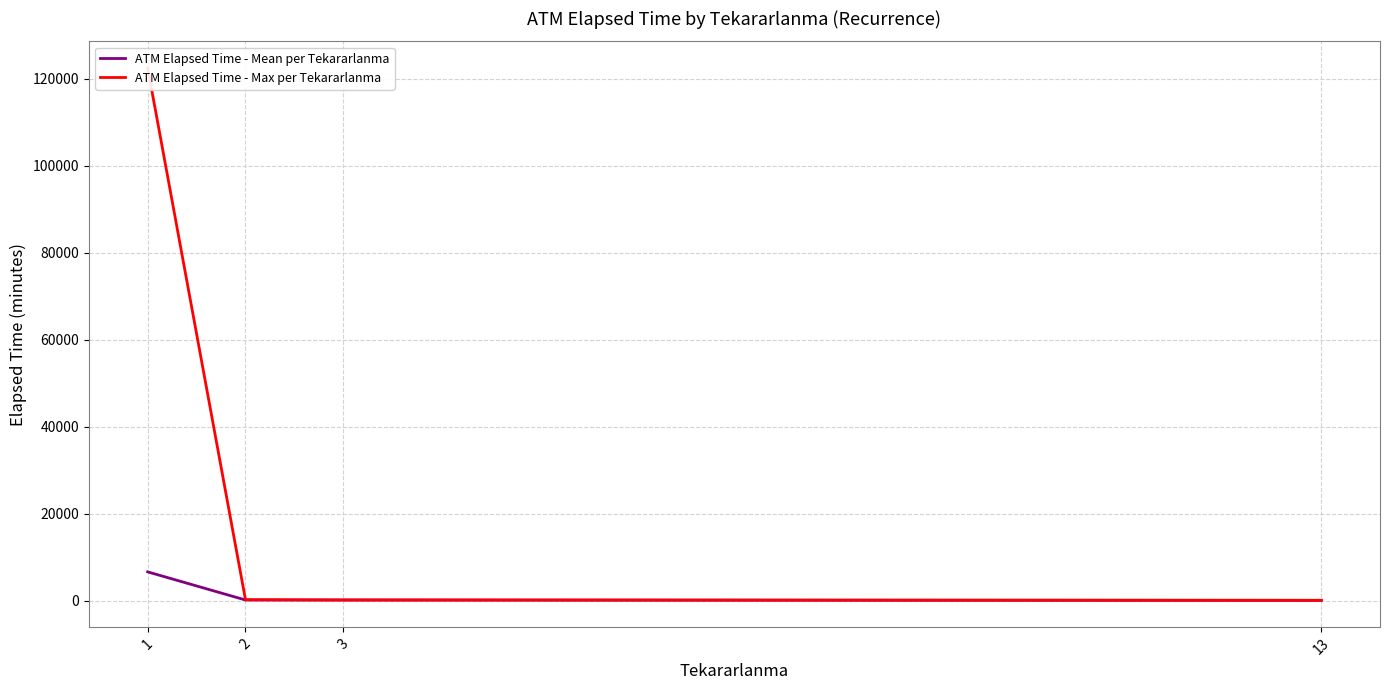

Rank the series by their maximum value, from highest to lowest.

ATM Elapsed Time - Max per Tekararlanma, ATM Elapsed Time - Mean per Tekararlanma